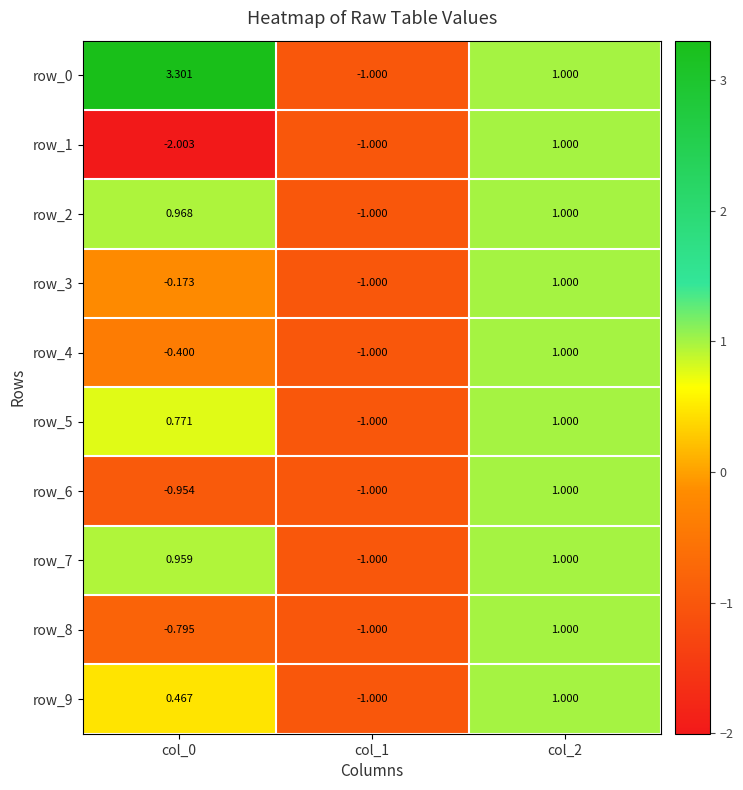

How many data points does each series have?

3